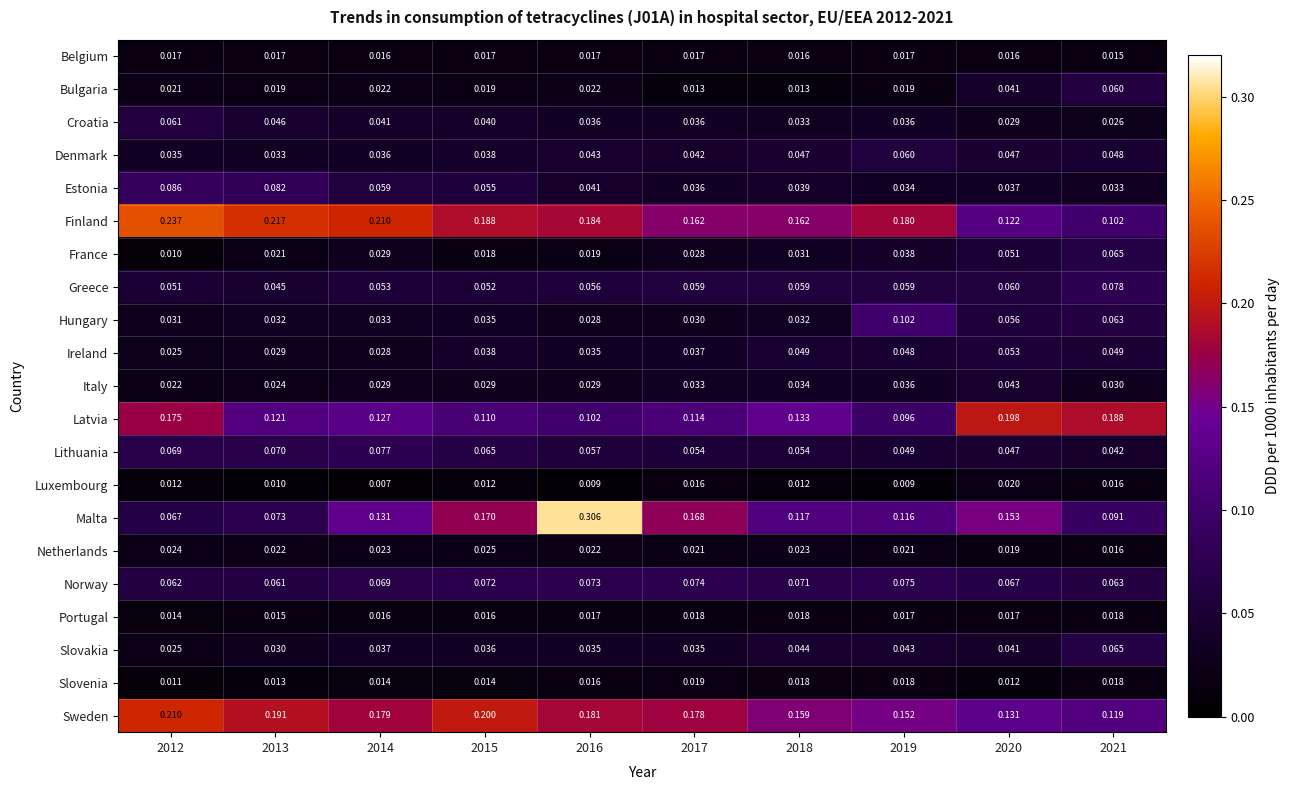

Which series has the largest total across all categories?

Finland